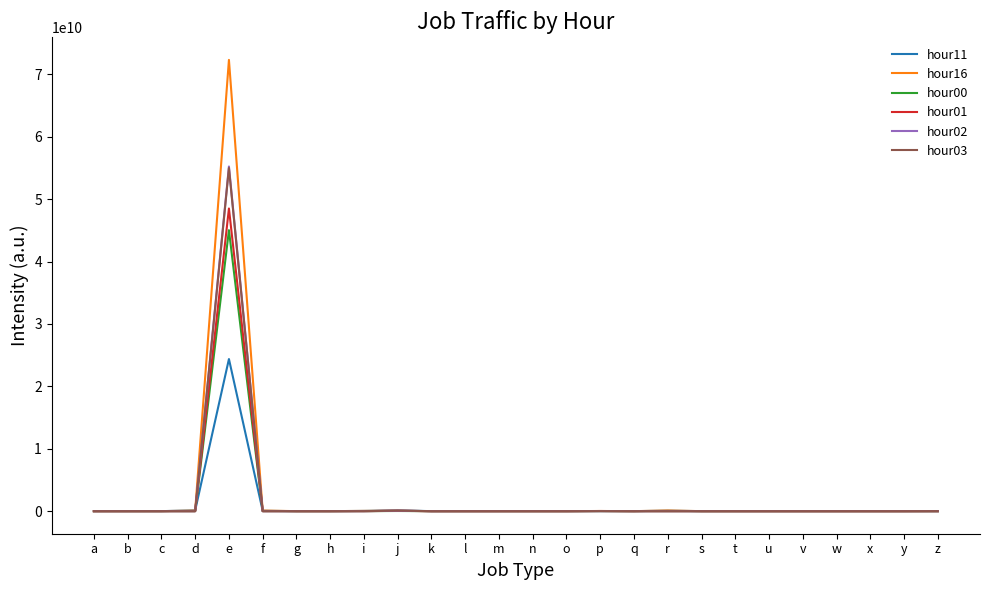

The hour00 series shows 0 at x. True or false?

True